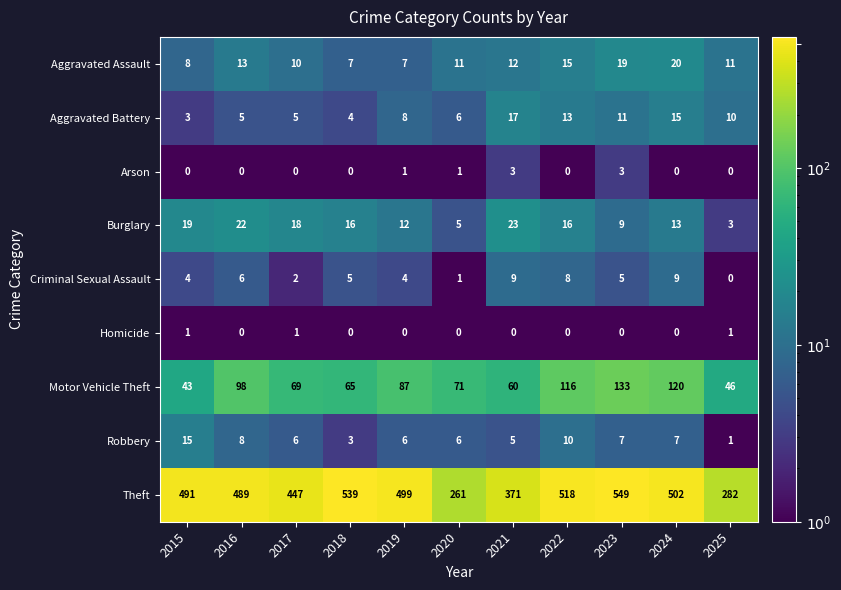

Which series changed the most between 2021 and 2025?

Theft